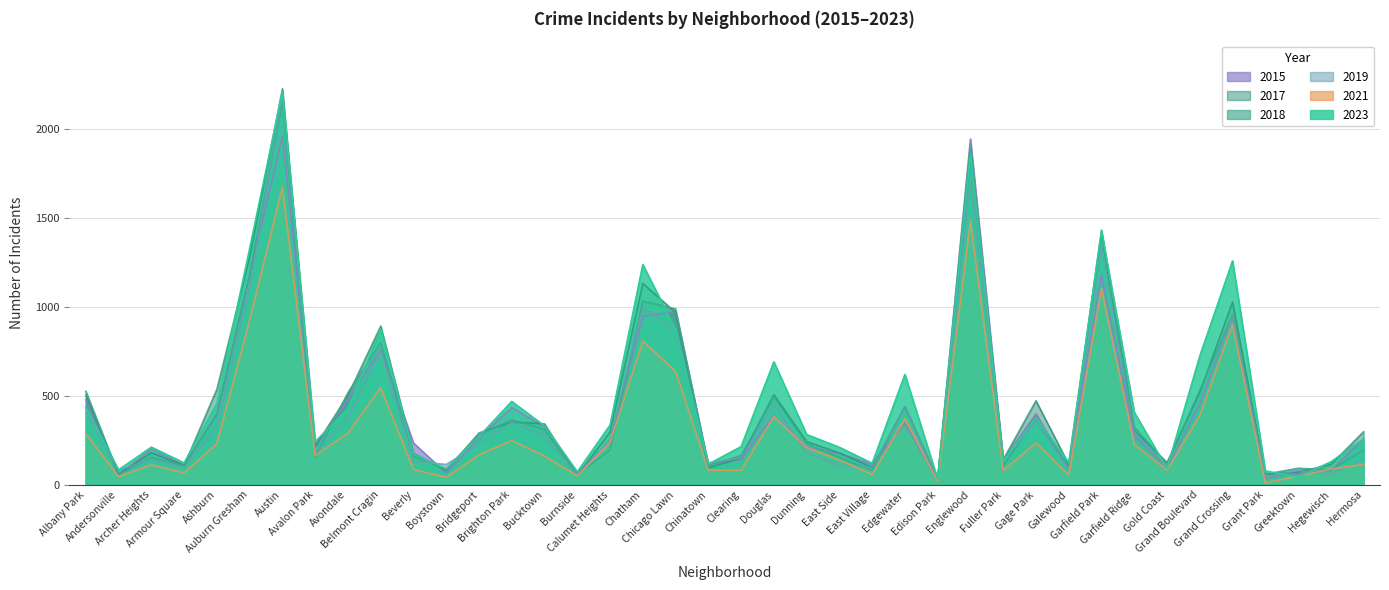

The 2018 series shows 166 at Fuller Park. True or false?

False